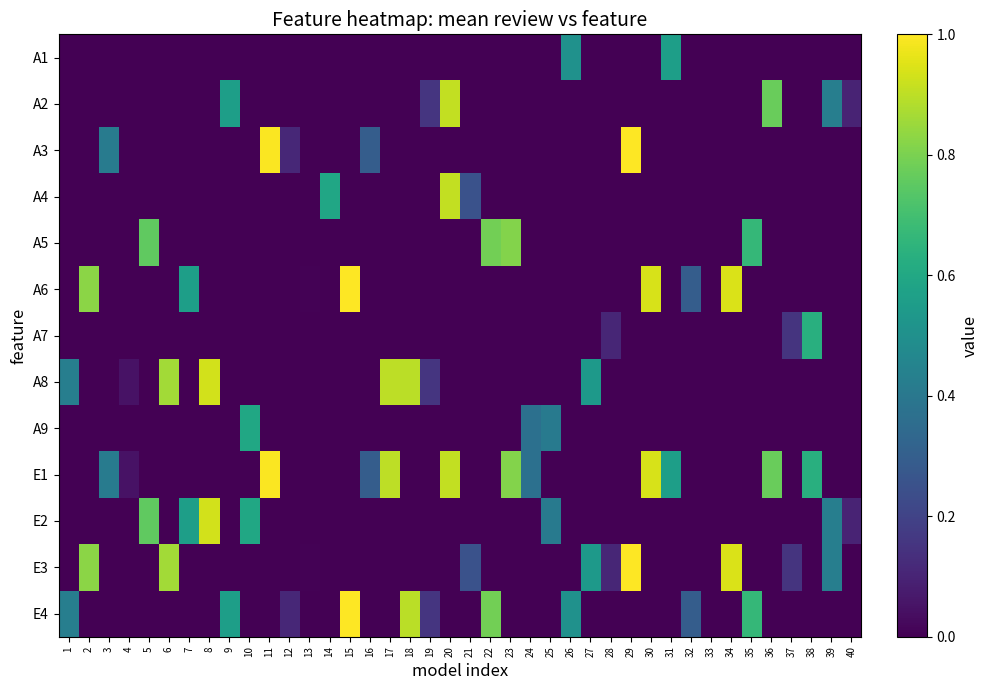

Reading left to right, what are all the values shown in this chart?

A1: 1=0.0	2=0.0	3=0.0	4=0.0	5=0.0	6=0.0	7=0.0	8=0.0	9=0.0	10=0.0	11=0.0	12=0.0	13=0.0	14=0.0	15=0.0	16=0.0	17=0.0	18=0.0	19=0.0	20=0.0	21=0.0	22=0.0	23=0.0	24=0.0	25=0.0	26=0.5	27=0.0	28=0.0	29=0.0	30=0.0	31=0.6	32=0.0	33=0.0	34=0.0	35=0.0	36=0.0	37=0.0	38=0.0	39=0.0	40=0.0
A2: 1=0.0	2=0.0	3=0.0	4=0.0	5=0.0	6=0.0	7=0.0	8=0.0	9=0.6	10=0.0	11=0.0	12=0.0	13=0.0	14=0.0	15=0.0	16=0.0	17=0.0	18=0.0	19=0.2	20=0.9	21=0.0	22=0.0	23=0.0	24=0.0	25=0.0	26=0.0	27=0.0	28=0.0	29=0.0	30=0.0	31=0.0	32=0.0	33=0.0	34=0.0	35=0.0	36=0.8	37=0.0	38=0.0	39=0.4	40=0.1
A3: 1=0.0	2=0.0	3=0.4	4=0.0	5=0.0	6=0.0	7=0.0	8=0.0	9=0.0	10=0.0	11=1.0	12=0.1	13=0.0	14=0.0	15=0.0	16=0.3	17=0.0	18=0.0	19=0.0	20=0.0	21=0.0	22=0.0	23=0.0	24=0.0	25=0.0	26=0.0	27=0.0	28=0.0	29=1.0	30=0.0	31=0.0	32=0.0	33=0.0	34=0.0	35=0.0	36=0.0	37=0.0	38=0.0	39=0.0	40=0.0
A4: 1=0.0	2=0.0	3=0.0	4=0.0	5=0.0	6=0.0	7=0.0	8=0.0	9=0.0	10=0.0	11=0.0	12=0.0	13=0.0	14=0.6	15=0.0	16=0.0	17=0.0	18=0.0	19=0.0	20=0.9	21=0.3	22=0.0	23=0.0	24=0.0	25=0.0	26=0.0	27=0.0	28=0.0	29=0.0	30=0.0	31=0.0	32=0.0	33=0.0	34=0.0	35=0.0	36=0.0	37=0.0	38=0.0	39=0.0	40=0.0
A5: 1=0.0	2=0.0	3=0.0	4=0.0	5=0.8	6=0.0	7=0.0	8=0.0	9=0.0	10=0.0	11=0.0	12=0.0	13=0.0	14=0.0	15=0.0	16=0.0	17=0.0	18=0.0	19=0.0	20=0.0	21=0.0	22=0.8	23=0.8	24=0.0	25=0.0	26=0.0	27=0.0	28=0.0	29=0.0	30=0.0	31=0.0	32=0.0	33=0.0	34=0.0	35=0.7	36=0.0	37=0.0	38=0.0	39=0.0	40=0.0
A6: 1=0.0	2=0.8	3=0.0	4=0.0	5=0.0	6=0.0	7=0.6	8=0.0	9=0.0	10=0.0	11=0.0	12=0.0	13=0.0	14=0.0	15=1.0	16=0.0	17=0.0	18=0.0	19=0.0	20=0.0	21=0.0	22=0.0	23=0.0	24=0.0	25=0.0	26=0.0	27=0.0	28=0.0	29=0.0	30=0.9	31=0.0	32=0.3	33=0.0	34=0.9	35=0.0	36=0.0	37=0.0	38=0.0	39=0.0	40=0.0
A7: 1=0.0	2=0.0	3=0.0	4=0.0	5=0.0	6=0.0	7=0.0	8=0.0	9=0.0	10=0.0	11=0.0	12=0.0	13=0.0	14=0.0	15=0.0	16=0.0	17=0.0	18=0.0	19=0.0	20=0.0	21=0.0	22=0.0	23=0.0	24=0.0	25=0.0	26=0.0	27=0.0	28=0.1	29=0.0	30=0.0	31=0.0	32=0.0	33=0.0	34=0.0	35=0.0	36=0.0	37=0.1	38=0.6	39=0.0	40=0.0
A8: 1=0.4	2=0.0	3=0.0	4=0.1	5=0.0	6=0.9	7=0.0	8=0.9	9=0.0	10=0.0	11=0.0	12=0.0	13=0.0	14=0.0	15=0.0	16=0.0	17=0.9	18=0.9	19=0.2	20=0.0	21=0.0	22=0.0	23=0.0	24=0.0	25=0.0	26=0.0	27=0.5	28=0.0	29=0.0	30=0.0	31=0.0	32=0.0	33=0.0	34=0.0	35=0.0	36=0.0	37=0.0	38=0.0	39=0.0	40=0.0
A9: 1=0.0	2=0.0	3=0.0	4=0.0	5=0.0	6=0.0	7=0.0	8=0.0	9=0.0	10=0.6	11=0.0	12=0.0	13=0.0	14=0.0	15=0.0	16=0.0	17=0.0	18=0.0	19=0.0	20=0.0	21=0.0	22=0.0	23=0.0	24=0.4	25=0.4	26=0.0	27=0.0	28=0.0	29=0.0	30=0.0	31=0.0	32=0.0	33=0.0	34=0.0	35=0.0	36=0.0	37=0.0	38=0.0	39=0.0	40=0.0
E1: 1=0.0	2=0.0	3=0.4	4=0.1	5=0.0	6=0.0	7=0.0	8=0.0	9=0.0	10=0.0	11=1.0	12=0.0	13=0.0	14=0.0	15=0.0	16=0.3	17=0.9	18=0.0	19=0.0	20=0.9	21=0.0	22=0.0	23=0.8	24=0.4	25=0.0	26=0.0	27=0.0	28=0.0	29=0.0	30=0.9	31=0.6	32=0.0	33=0.0	34=0.0	35=0.0	36=0.8	37=0.0	38=0.6	39=0.0	40=0.0
E2: 1=0.0	2=0.0	3=0.0	4=0.0	5=0.8	6=0.0	7=0.6	8=0.9	9=0.0	10=0.6	11=0.0	12=0.0	13=0.0	14=0.0	15=0.0	16=0.0	17=0.0	18=0.0	19=0.0	20=0.0	21=0.0	22=0.0	23=0.0	24=0.0	25=0.4	26=0.0	27=0.0	28=0.0	29=0.0	30=0.0	31=0.0	32=0.0	33=0.0	34=0.0	35=0.0	36=0.0	37=0.0	38=0.0	39=0.4	40=0.1
E3: 1=0.0	2=0.8	3=0.0	4=0.0	5=0.0	6=0.9	7=0.0	8=0.0	9=0.0	10=0.0	11=0.0	12=0.0	13=0.0	14=0.0	15=0.0	16=0.0	17=0.0	18=0.0	19=0.0	20=0.0	21=0.3	22=0.0	23=0.0	24=0.0	25=0.0	26=0.0	27=0.5	28=0.1	29=1.0	30=0.0	31=0.0	32=0.0	33=0.0	34=0.9	35=0.0	36=0.0	37=0.1	38=0.0	39=0.4	40=0.0
E4: 1=0.4	2=0.0	3=0.0	4=0.0	5=0.0	6=0.0	7=0.0	8=0.0	9=0.6	10=0.0	11=0.0	12=0.1	13=0.0	14=0.0	15=1.0	16=0.0	17=0.0	18=0.9	19=0.2	20=0.0	21=0.0	22=0.8	23=0.0	24=0.0	25=0.0	26=0.5	27=0.0	28=0.0	29=0.0	30=0.0	31=0.0	32=0.3	33=0.0	34=0.0	35=0.7	36=0.0	37=0.0	38=0.0	39=0.0	40=0.0